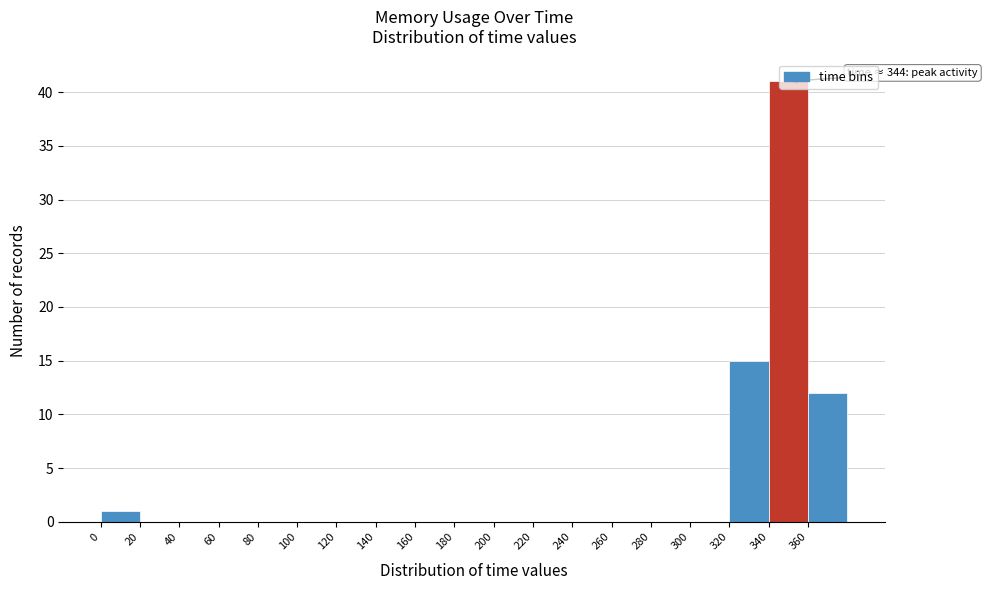

Over which range of the x-axis is the bar tallest?

340 to 360